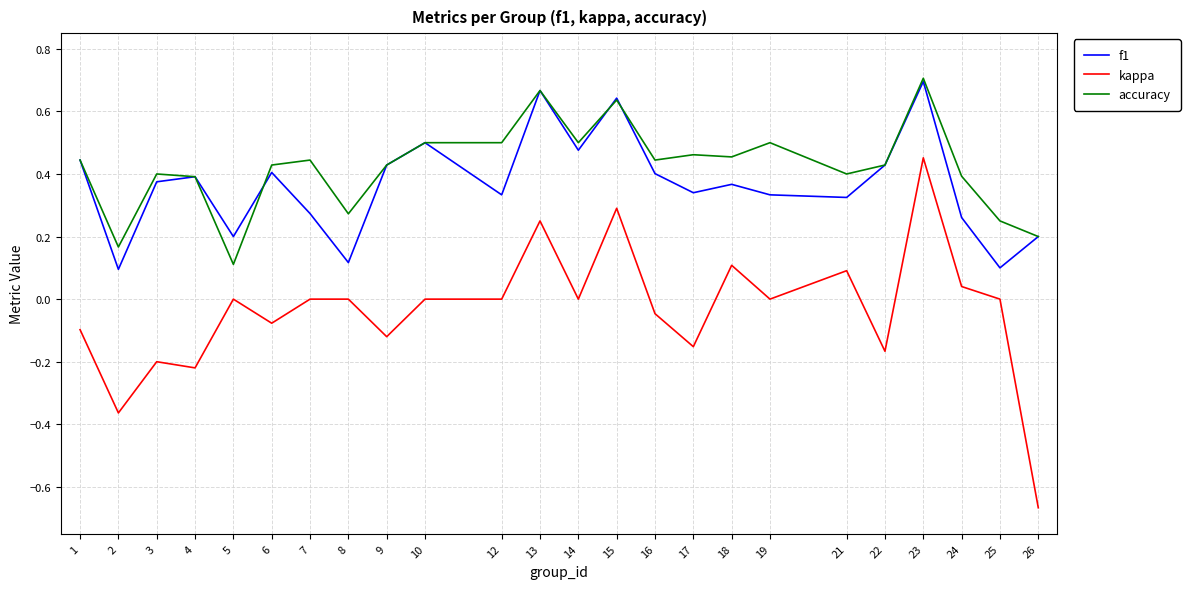

Is it true that f1 equals 0.4 at 18?

True